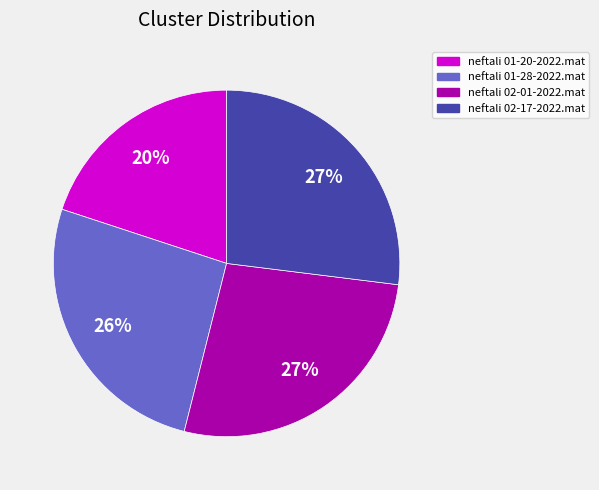

Is neftali 02-17-2022.mat the majority of the pie?

No